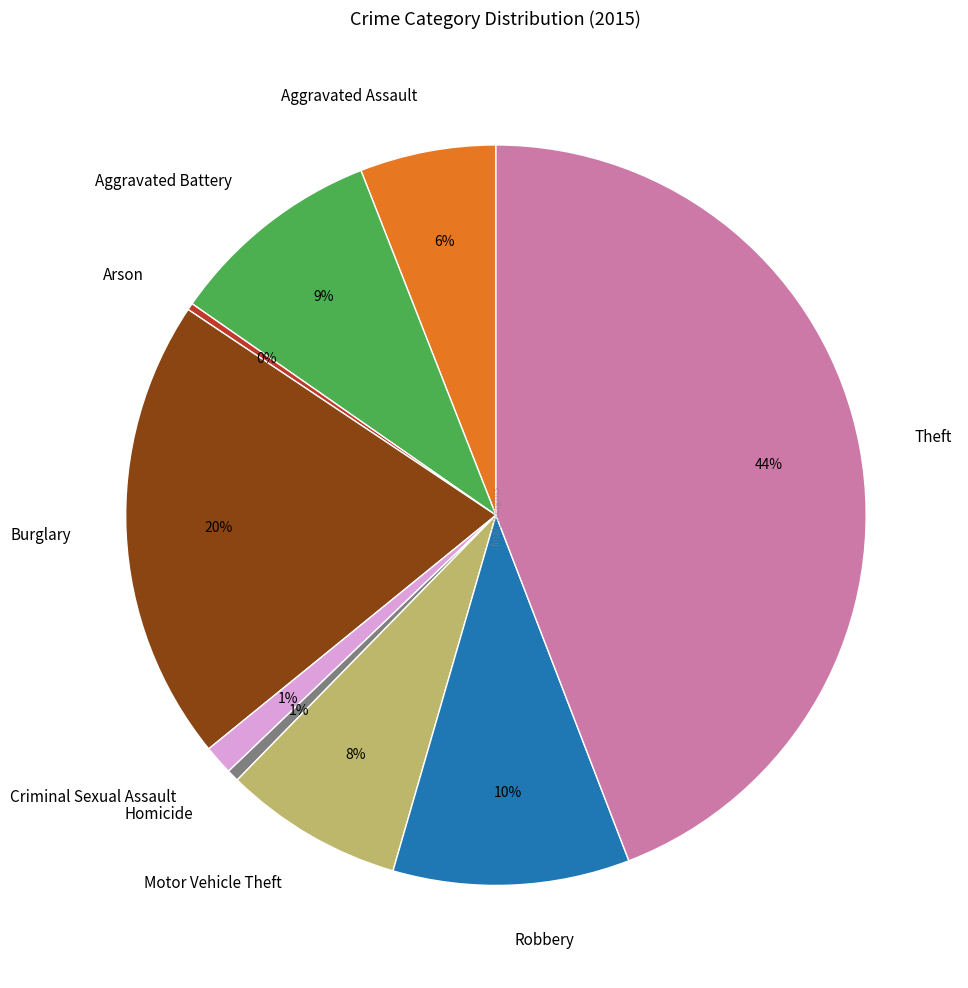

Is it true that Burglary is 26% of the pie?

False